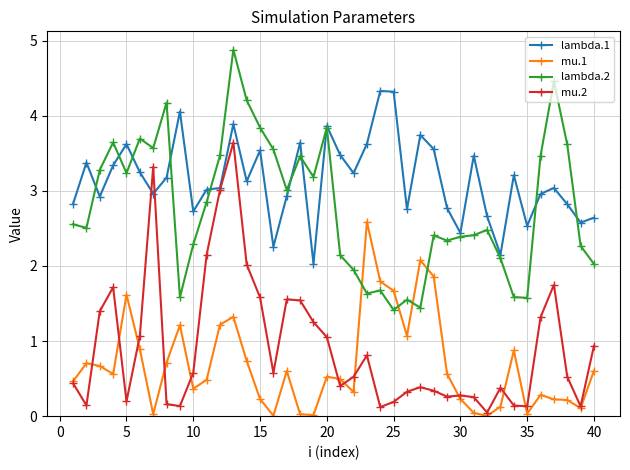

What is the greatest value displayed?

4.9